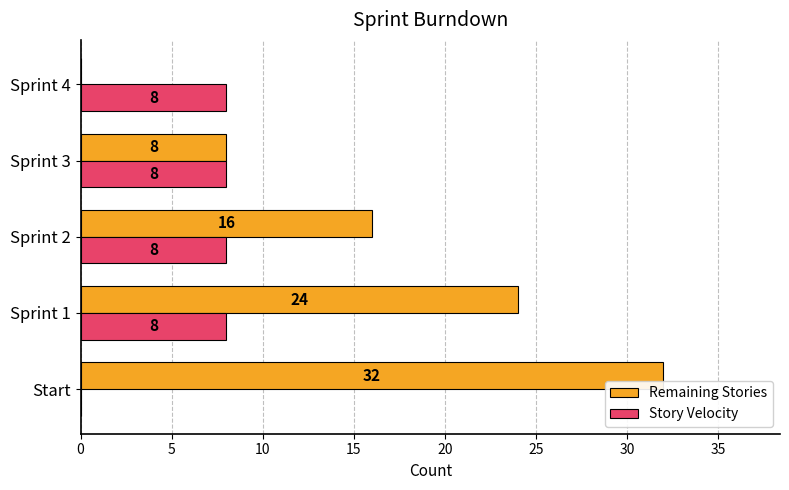

Which series changed the most between Sprint 1 and Sprint 4?

Remaining Stories